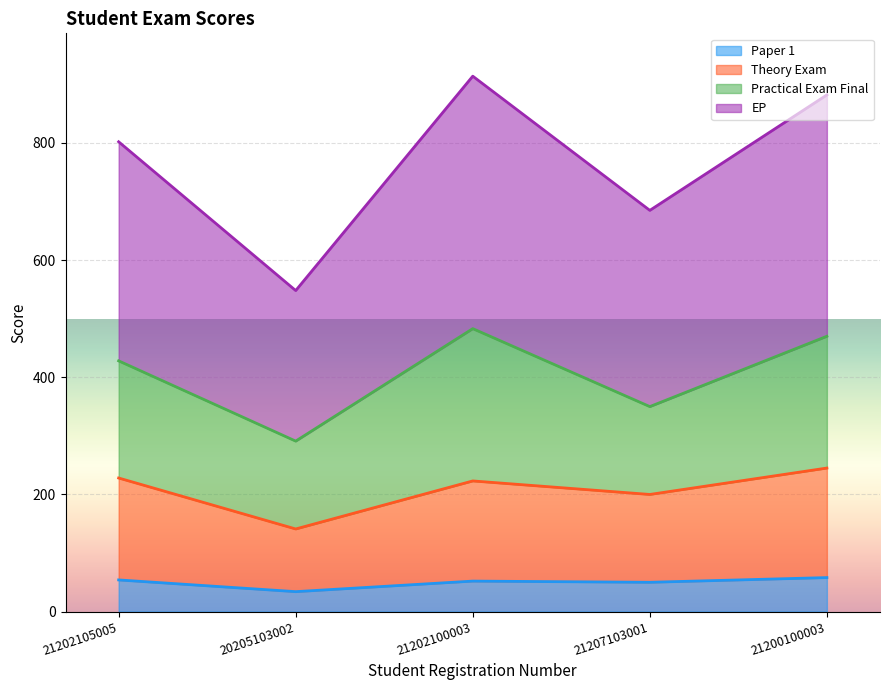

What position from the left is 21207103001?

4